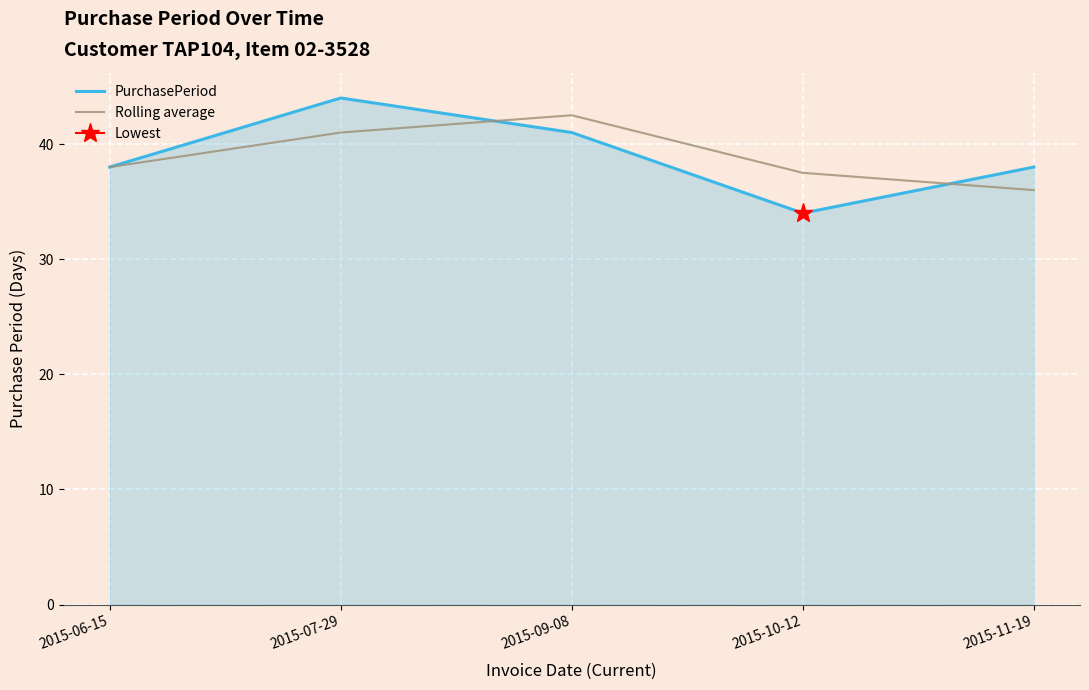

Between which two adjacent categories do Rolling average and PurchasePeriod first intersect?

2015-07-29 and 2015-09-08